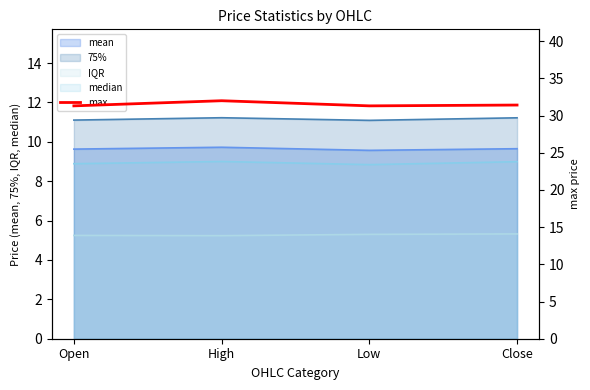

True or false: the data shows 31.3 at Open.

True